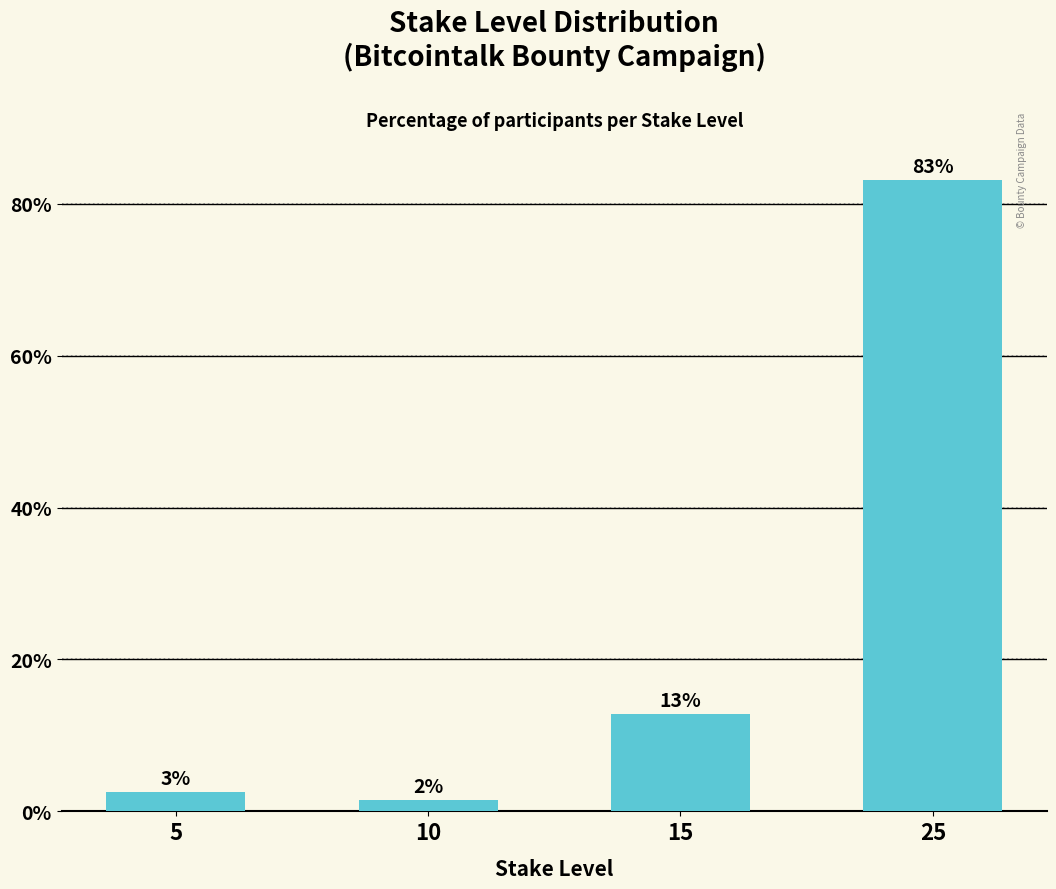

Does the chart contain any negative values?

No